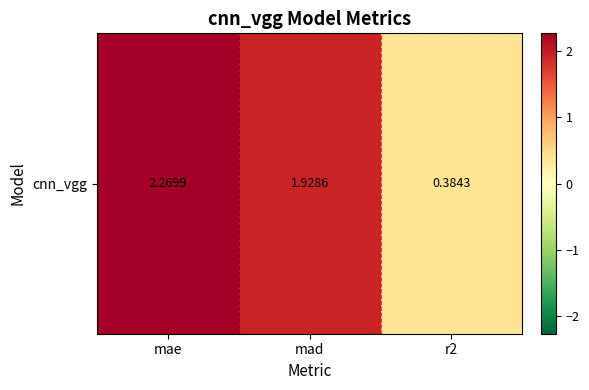

Is it true that the value at mad is 1.9?

True